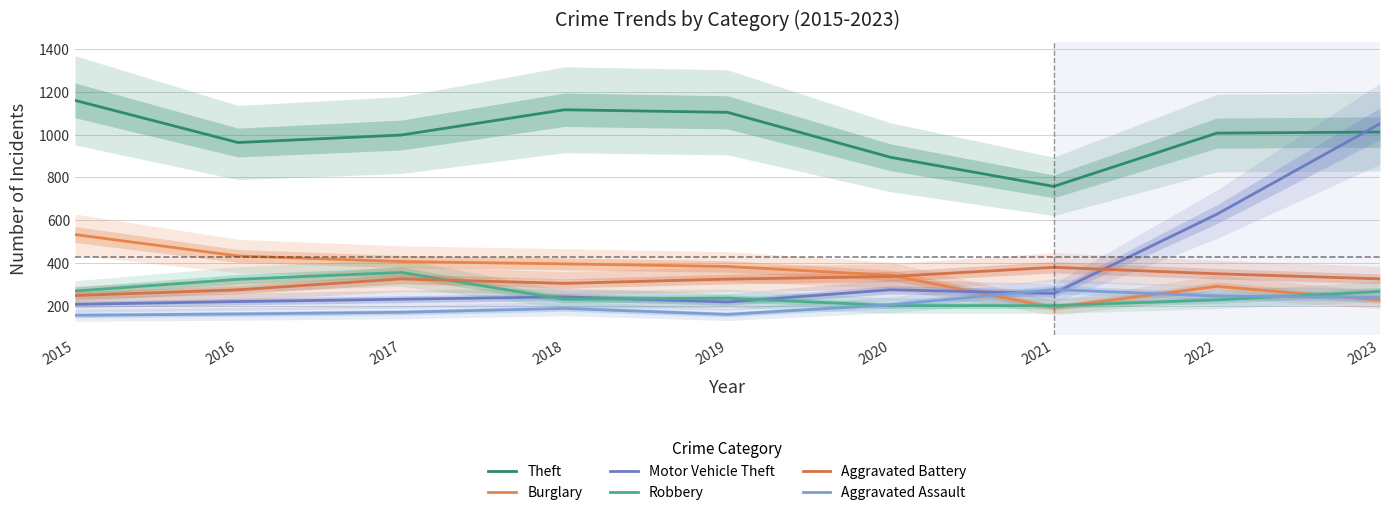

What is the average value of the Robbery series?

257